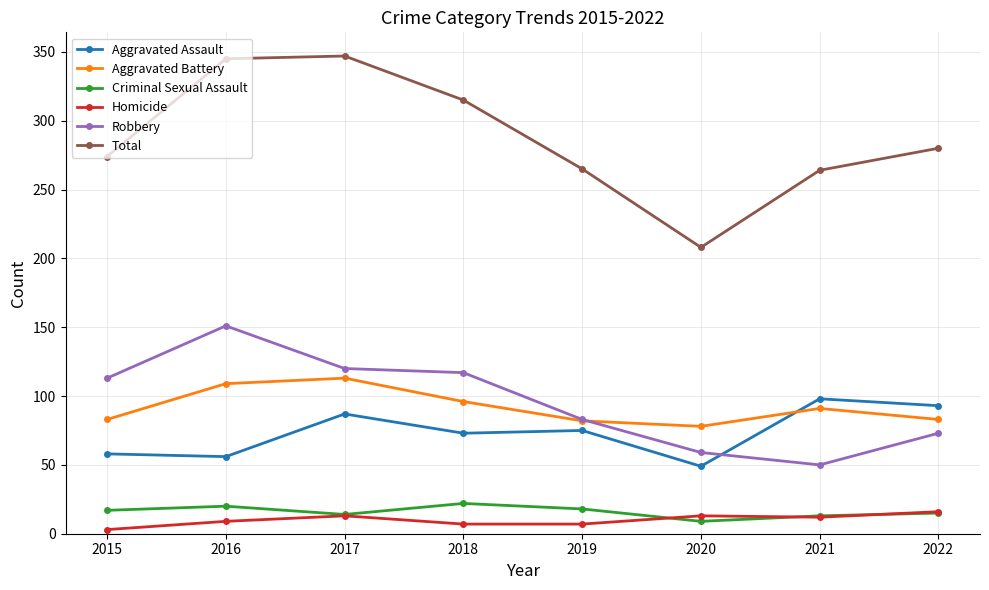

The Total series shows 413 at 2015. True or false?

False